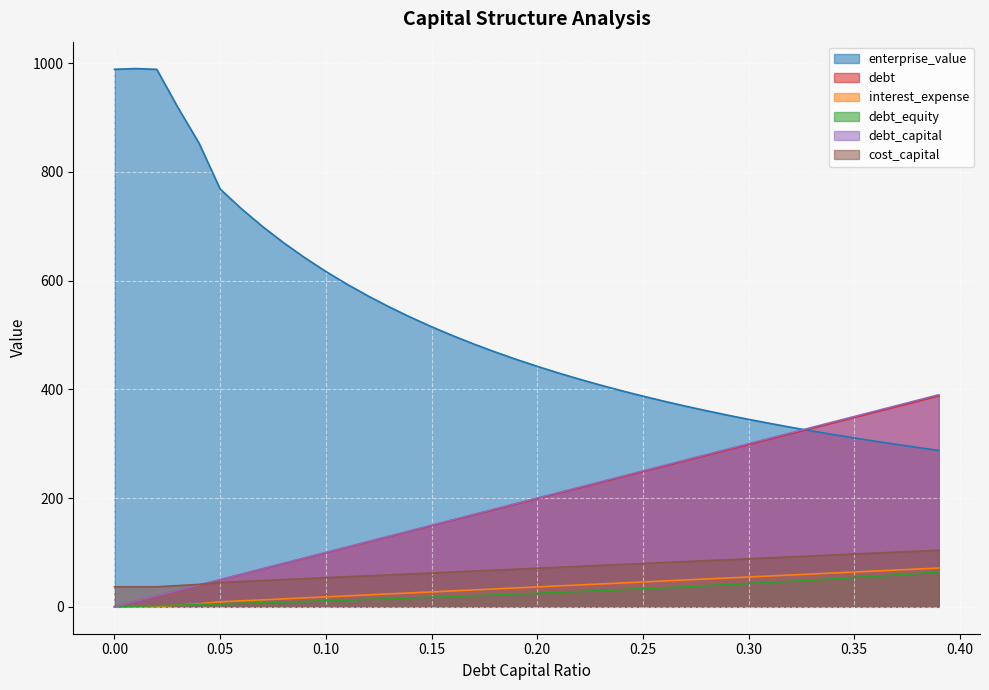

At which label does debt first exceed 200?

0.21